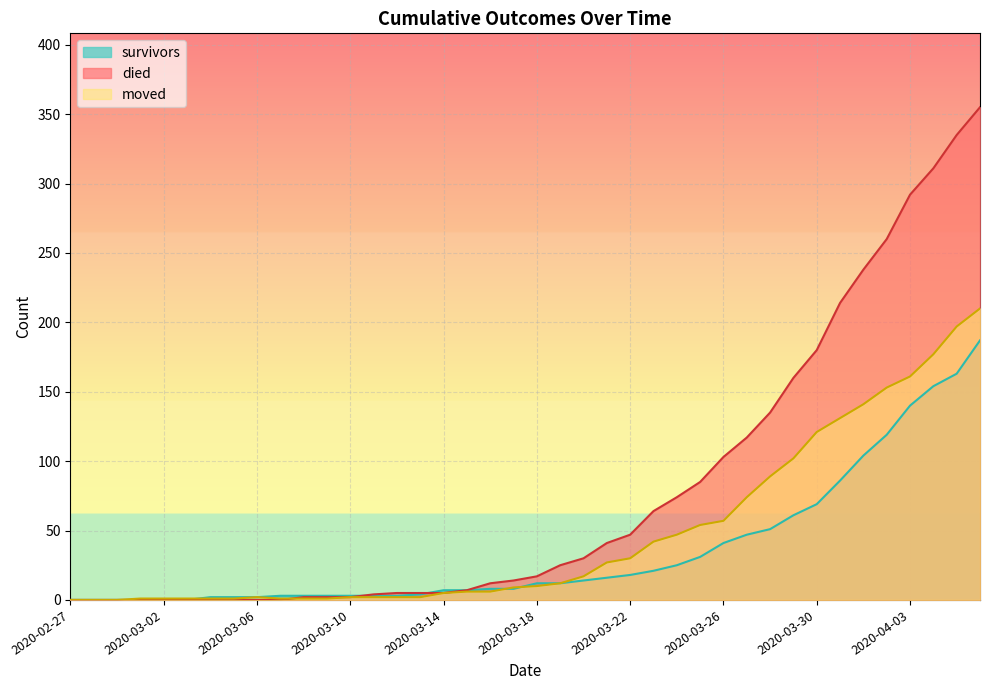

Between 2020-03-19 and 2020-03-28, which series saw the biggest shift?

died